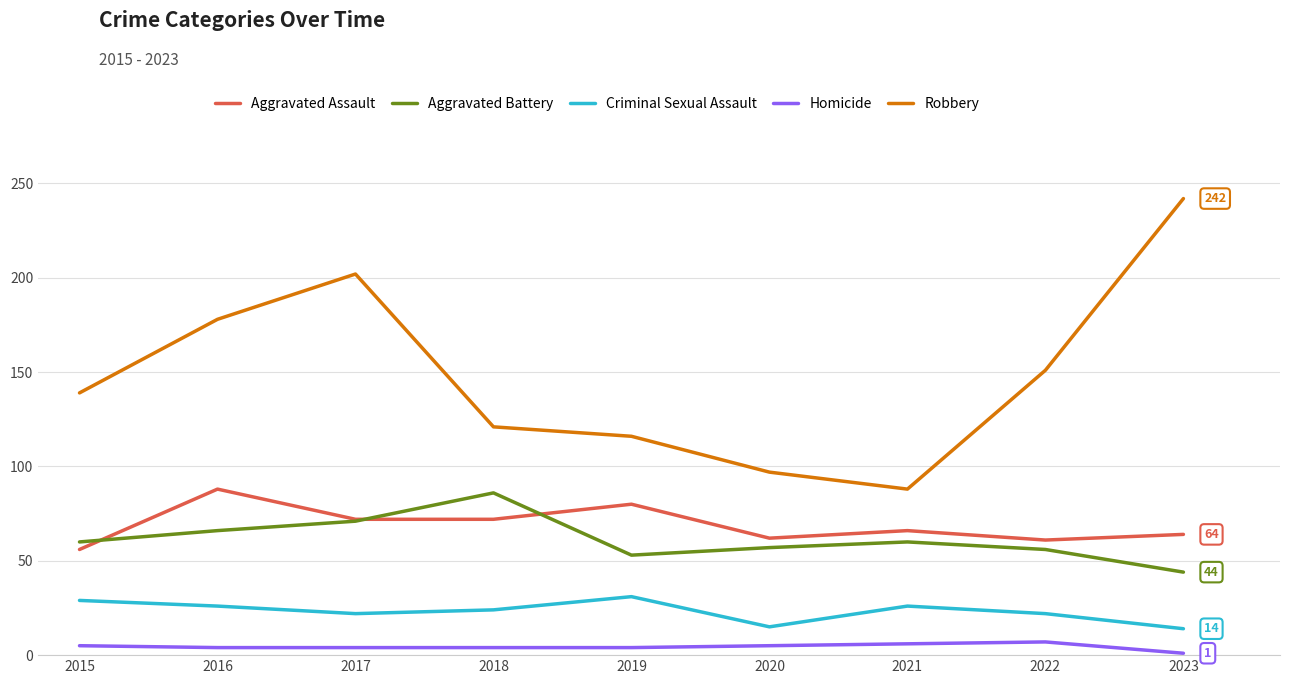

Which series changed the most between 2016 and 2018?

Robbery